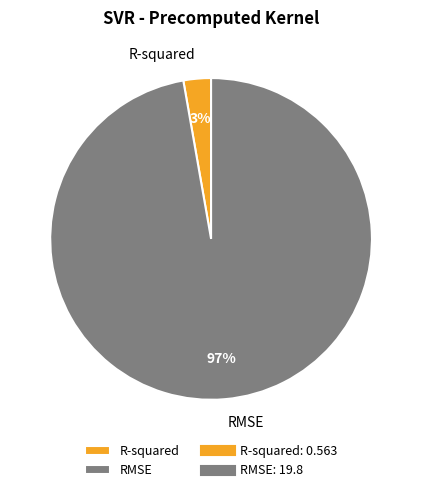

To the nearest percent, what percentage of the pie is RMSE?

97%